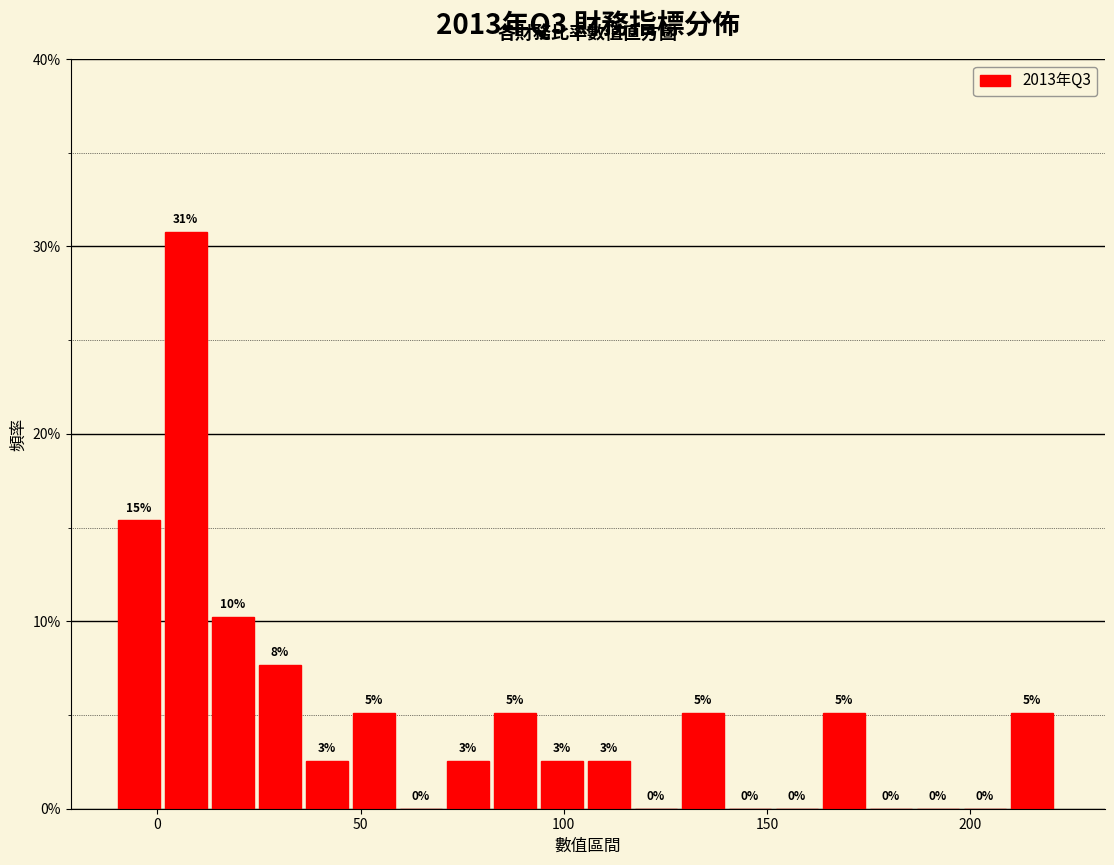

Around what value on the x-axis is the tallest bar? Give the approximate position of its centre, as read against the axis.

5